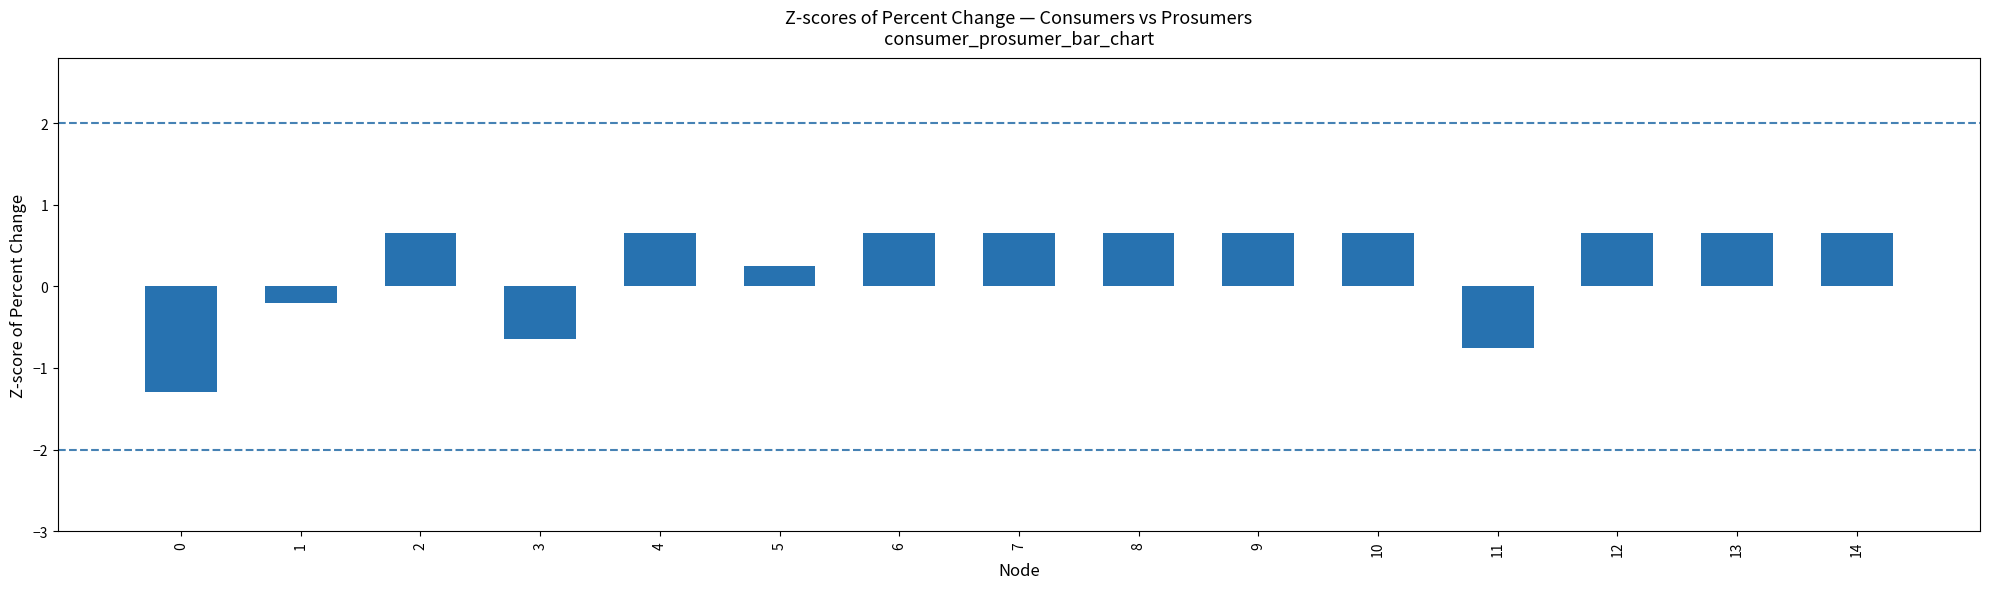

What is the minimum value shown in the chart?

-1.3